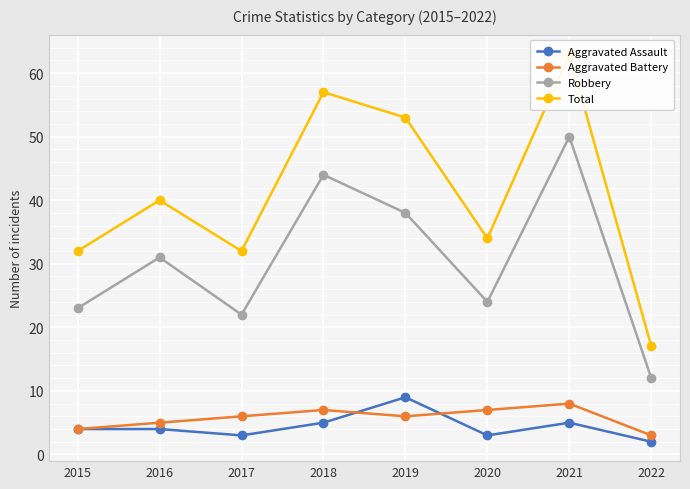

The Aggravated Assault series shows 5 at 2020. True or false?

False